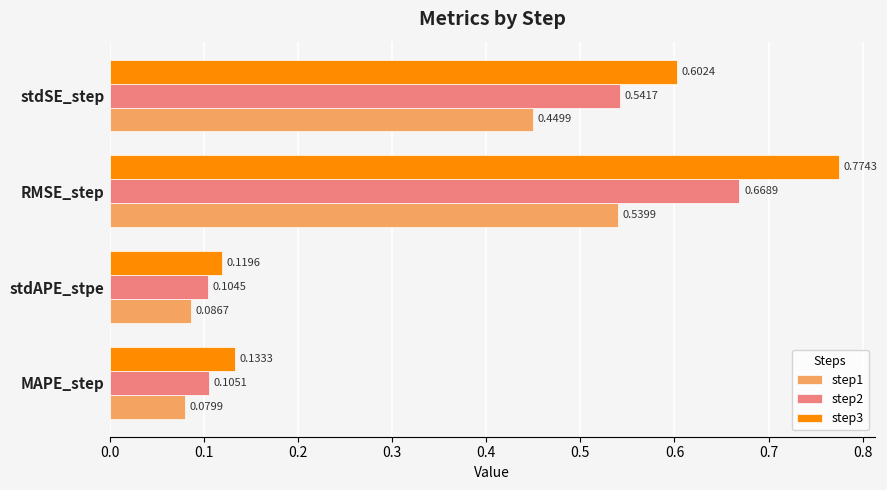

Rank the series by their average value, from highest to lowest.

step3, step2, step1